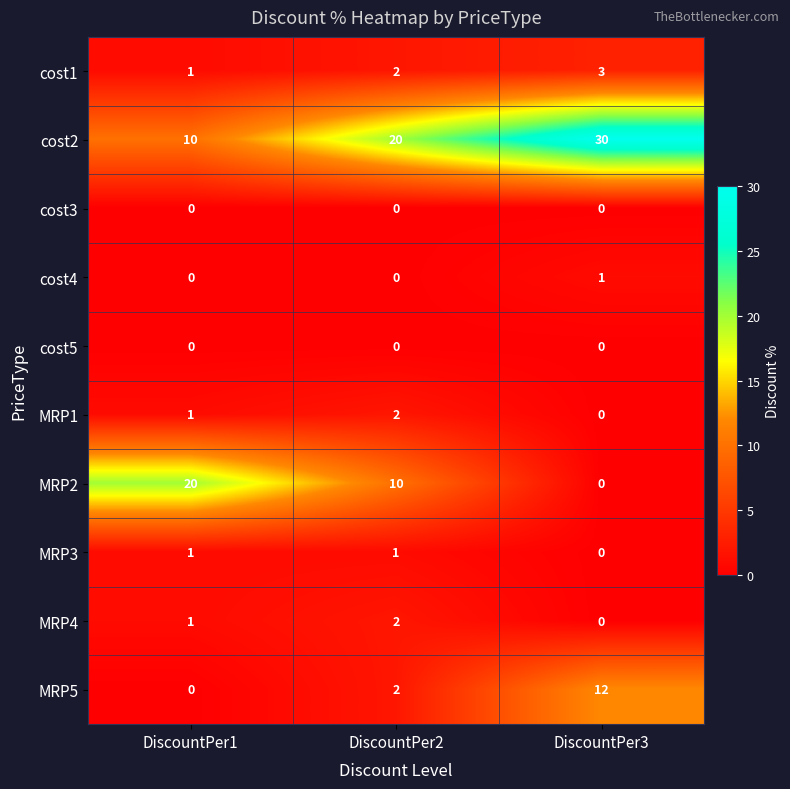

What is the difference between the highest and lowest values at DiscountPer2?

20